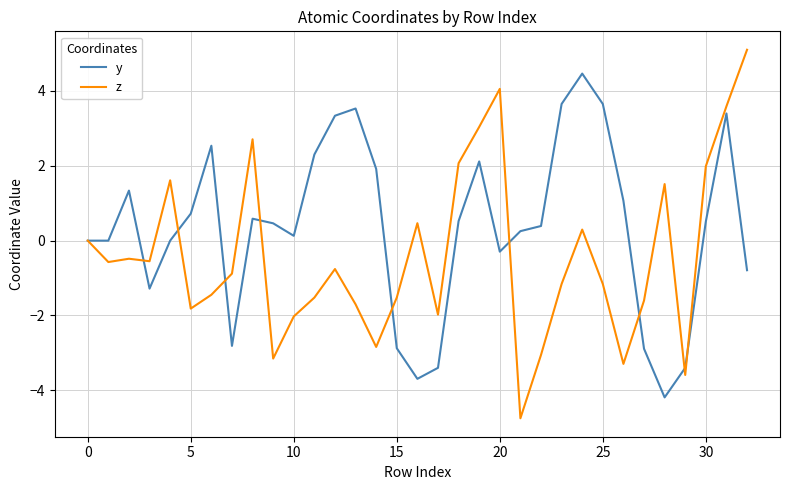

Which series has the largest range (max minus min)?

z